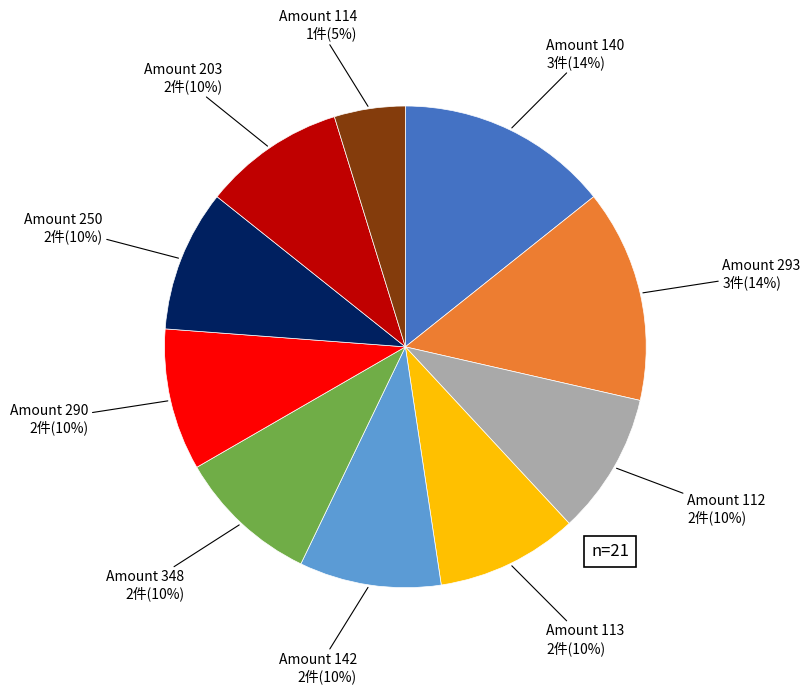

Is there any slice that represents more than half of the pie?

No